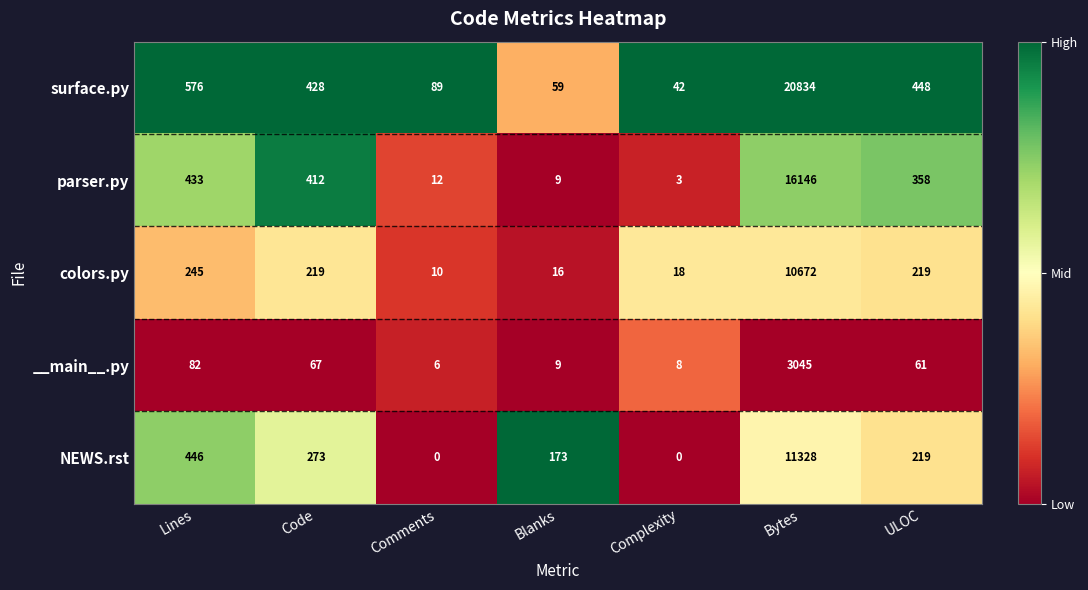

What is the approximate value of colors.py at Lines?

245